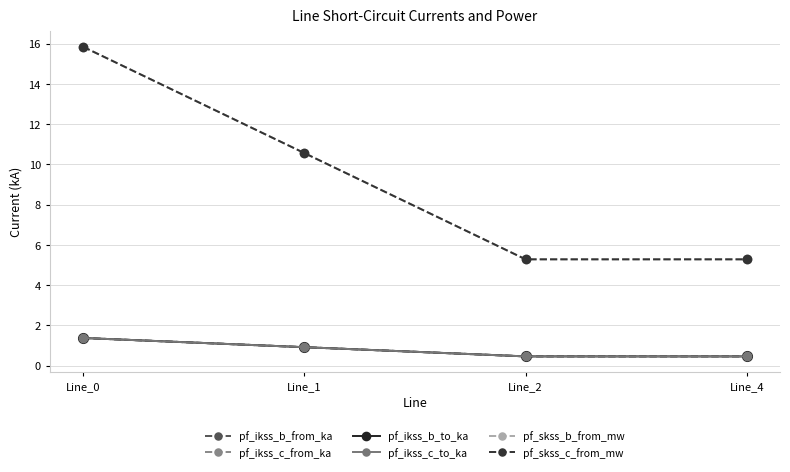

At which category is the sum across all series the highest?

Line_0